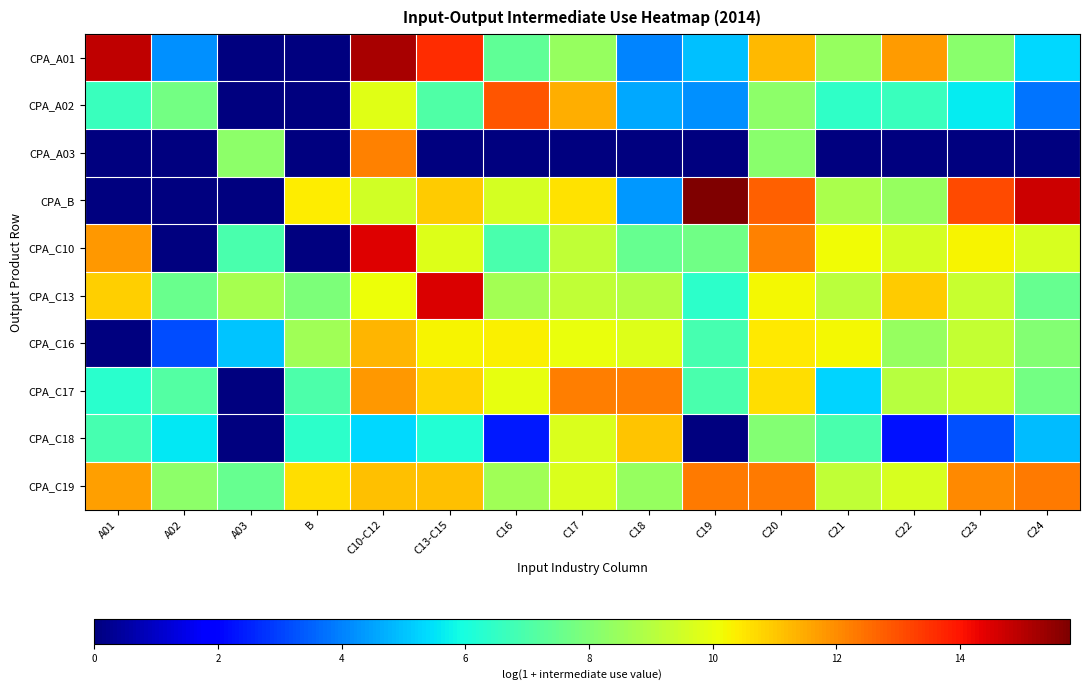

What is the spread (max minus min) of values at C17?

12.3